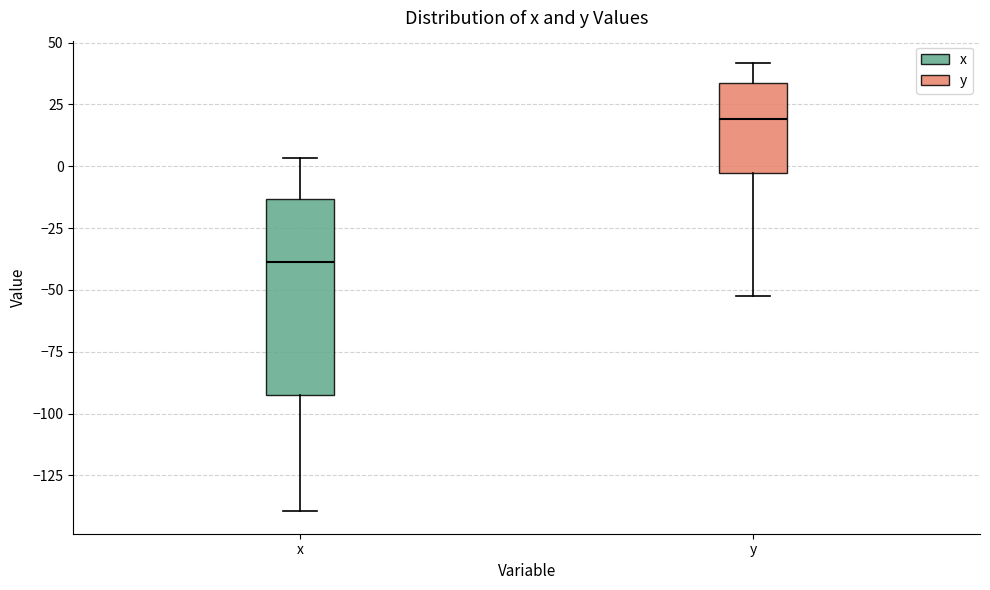

Which box has the highest median line?

y